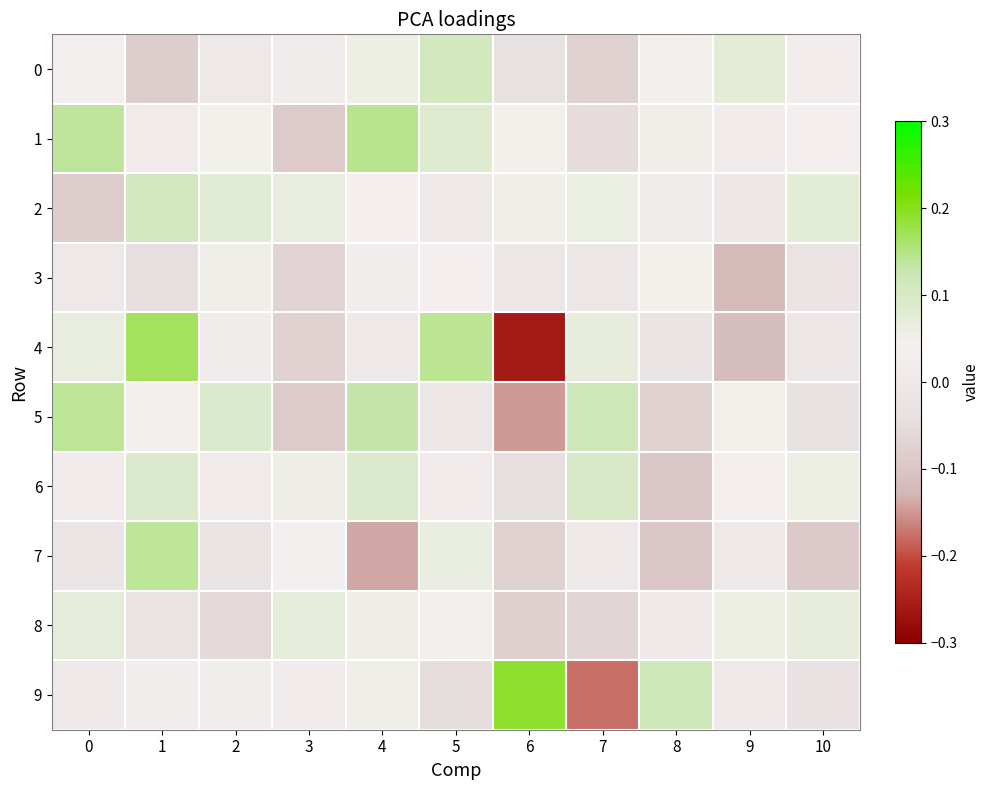

Reading left to right, extract all data points from this chart.

0: 0=0.0	1=-0.1	2=0.0	3=0.0	4=0.1	5=0.1	6=-0.0	7=-0.1	8=0.0	9=0.1	10=0.0
1: 0=0.1	1=0.0	2=0.1	3=-0.1	4=0.1	5=0.1	6=0.0	7=-0.1	8=0.1	9=0.0	10=0.0
2: 0=-0.1	1=0.1	2=0.1	3=0.1	4=0.0	5=0.0	6=0.1	7=0.1	8=0.0	9=-0.0	10=0.1
3: 0=0.0	1=-0.0	2=0.1	3=-0.1	4=0.0	5=0.0	6=-0.0	7=-0.0	8=0.0	9=-0.1	10=-0.0
4: 0=0.1	1=0.2	2=0.0	3=-0.1	4=0.0	5=0.1	6=-0.3	7=0.1	8=-0.0	9=-0.1	10=-0.0
5: 0=0.1	1=0.0	2=0.1	3=-0.1	4=0.1	5=-0.0	6=-0.1	7=0.1	8=-0.1	9=0.0	10=-0.0
6: 0=0.0	1=0.1	2=0.0	3=0.1	4=0.1	5=0.0	6=-0.0	7=0.1	8=-0.1	9=0.0	10=0.1
7: 0=-0.0	1=0.1	2=-0.0	3=0.0	4=-0.1	5=0.1	6=-0.1	7=0.0	8=-0.1	9=0.0	10=-0.1
8: 0=0.1	1=-0.0	2=-0.1	3=0.1	4=0.1	5=0.0	6=-0.1	7=-0.1	8=0.0	9=0.1	10=0.1
9: 0=0.0	1=0.0	2=0.0	3=0.0	4=0.1	5=-0.0	6=0.2	7=-0.2	8=0.1	9=0.0	10=-0.0